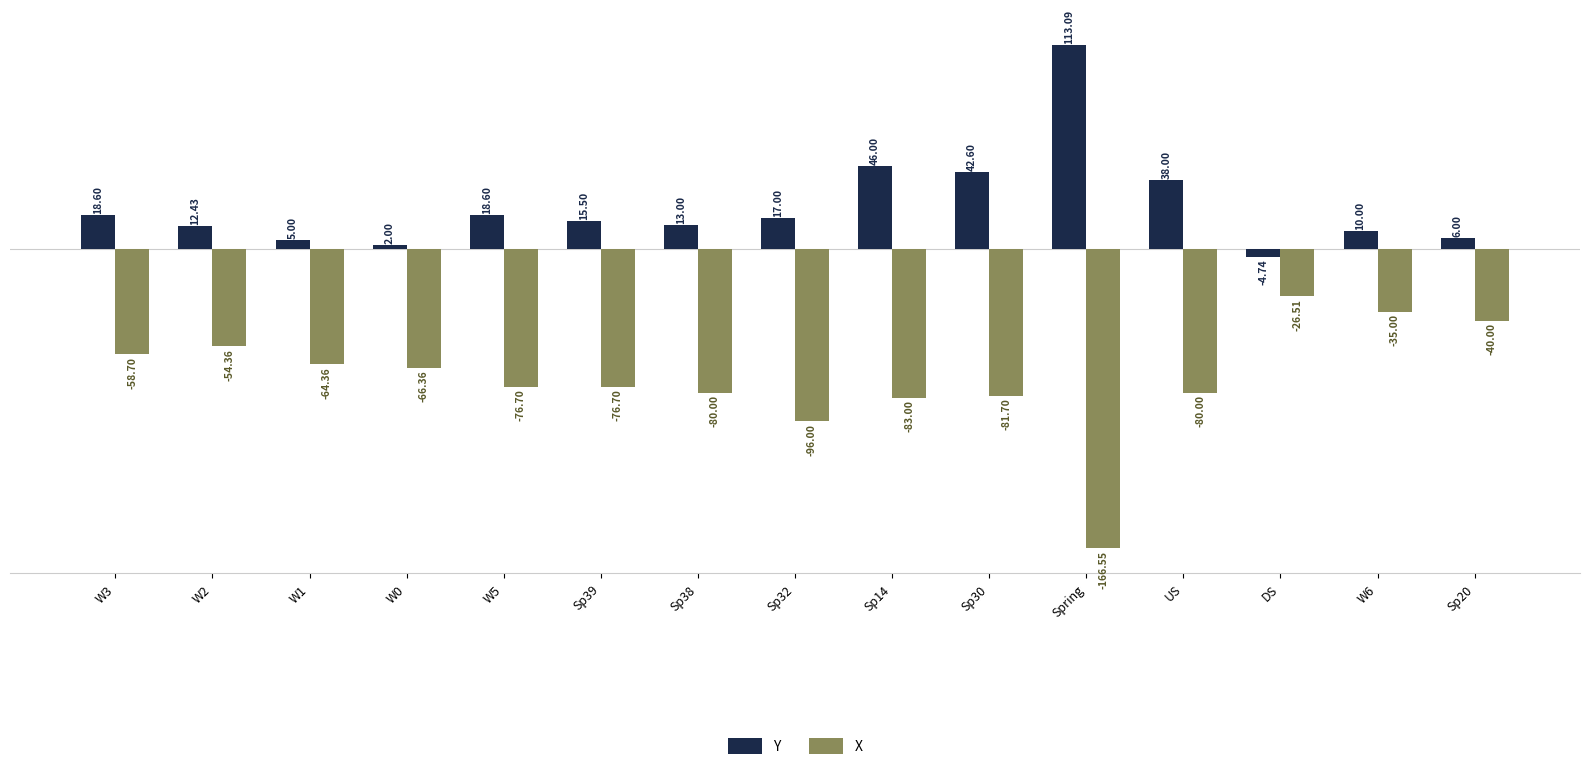

True or false: X has a value of -54.4 at W2.

True